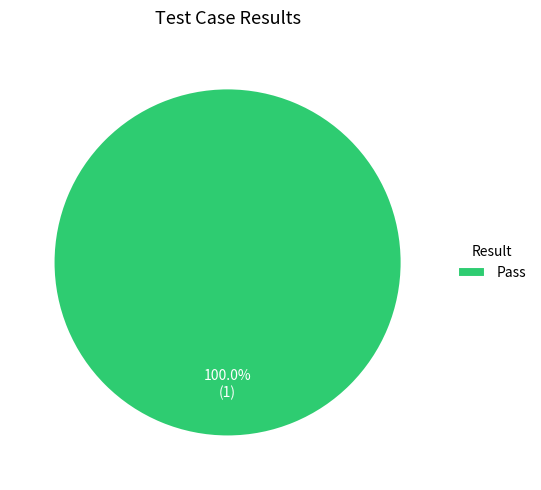

Which category accounts for the majority?

Pass